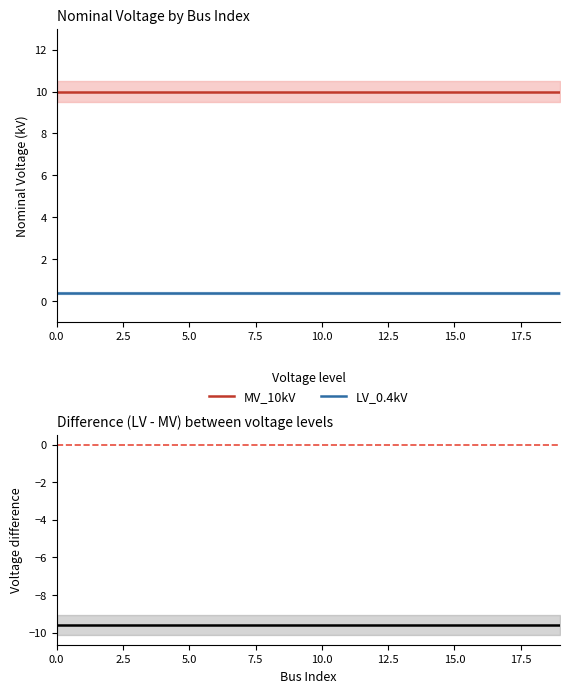

True or false: MV_10kV and LV_0.4kV intersect in this chart.

False